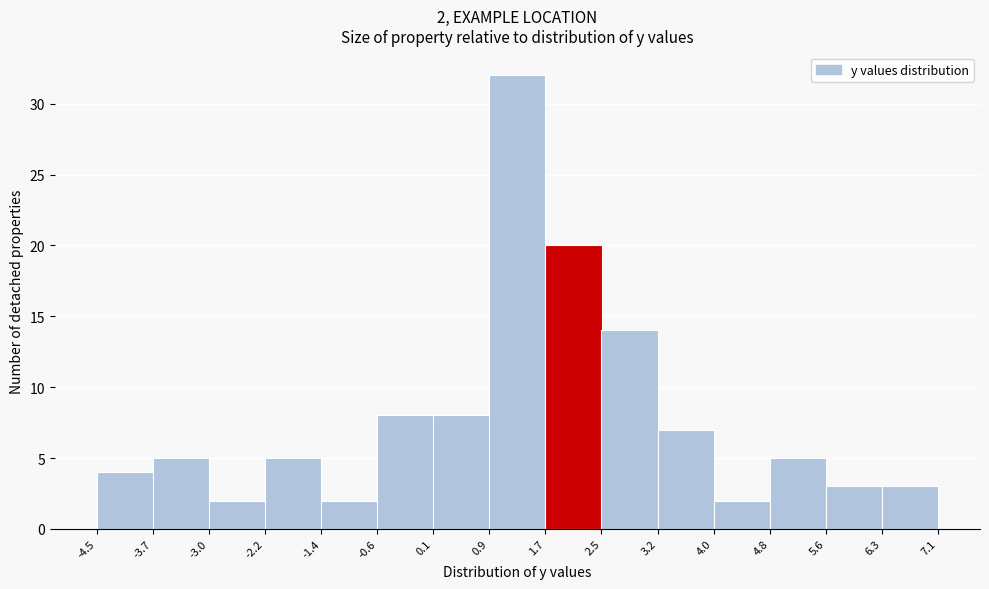

Which range on the x-axis has the tallest bar?

0.9 to 1.7